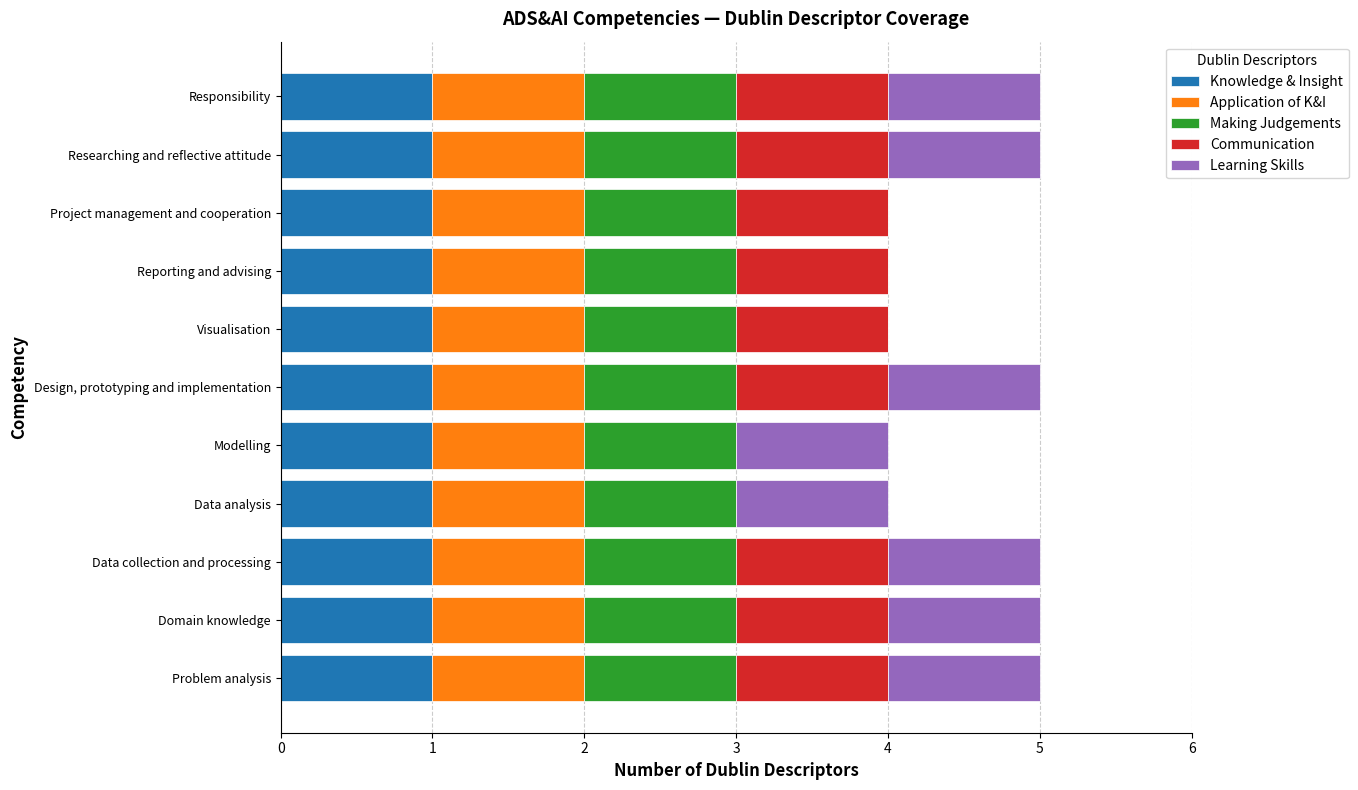

What is the total value across all series at Researching and reflective attitude?

5